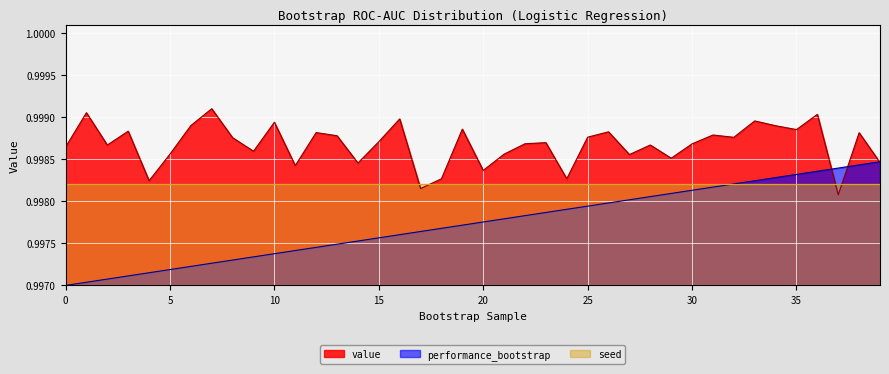

Reading left to right, transcribe all the data shown in this chart.

value: 1.0	1.0	1.0	1.0	1.0	1.0	1.0	1.0	1.0	1.0	1.0	1.0	1.0	1.0	1.0	1.0	1.0	1.0	1.0	1.0	1.0	1.0	1.0	1.0	1.0	1.0	1.0	1.0	1.0	1.0	1.0	1.0	1.0	1.0	1.0	1.0	1.0	1.0	1.0	1.0
performance_bootstrap: 1.0	1.0	1.0	1.0	1.0	1.0	1.0	1.0	1.0	1.0	1.0	1.0	1.0	1.0	1.0	1.0	1.0	1.0	1.0	1.0	1.0	1.0	1.0	1.0	1.0	1.0	1.0	1.0	1.0	1.0	1.0	1.0	1.0	1.0	1.0	1.0	1.0	1.0	1.0	1.0